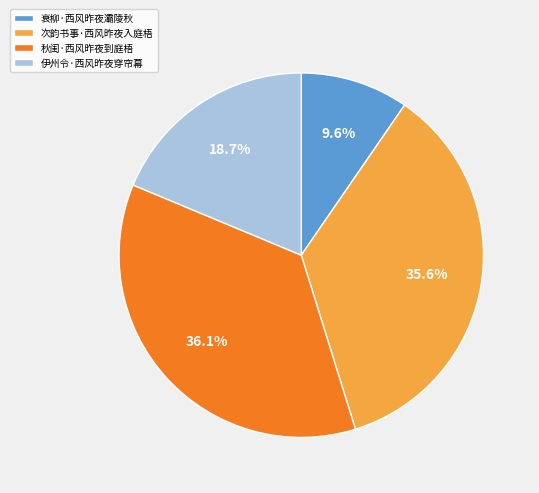

Is there any slice that represents more than half of the pie?

No